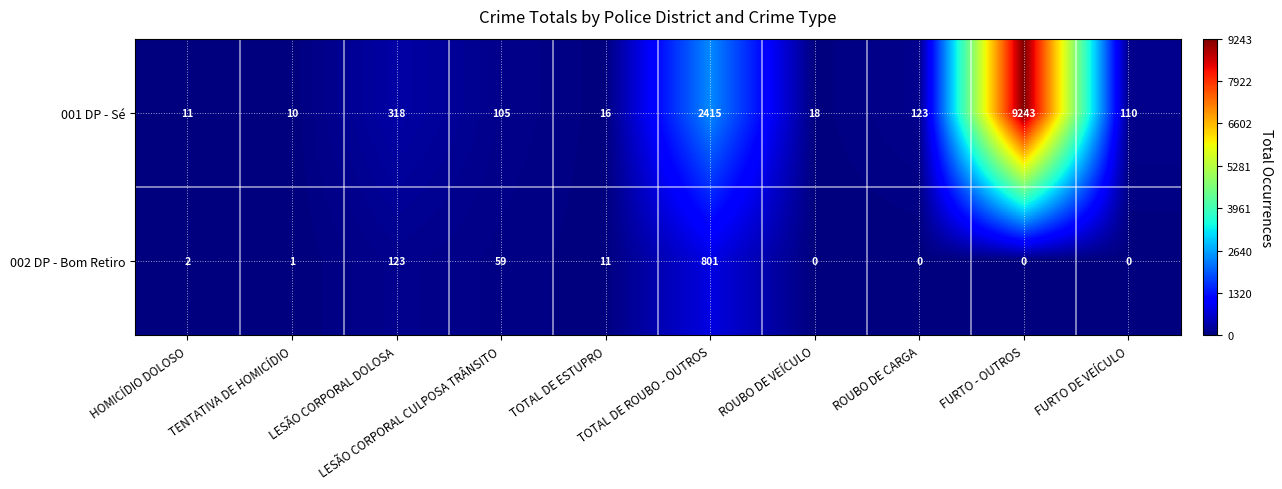

Rank the series at FURTO DE VEÍCULO from lowest to highest value.

002 DP - Bom Retiro, 001 DP - Sé